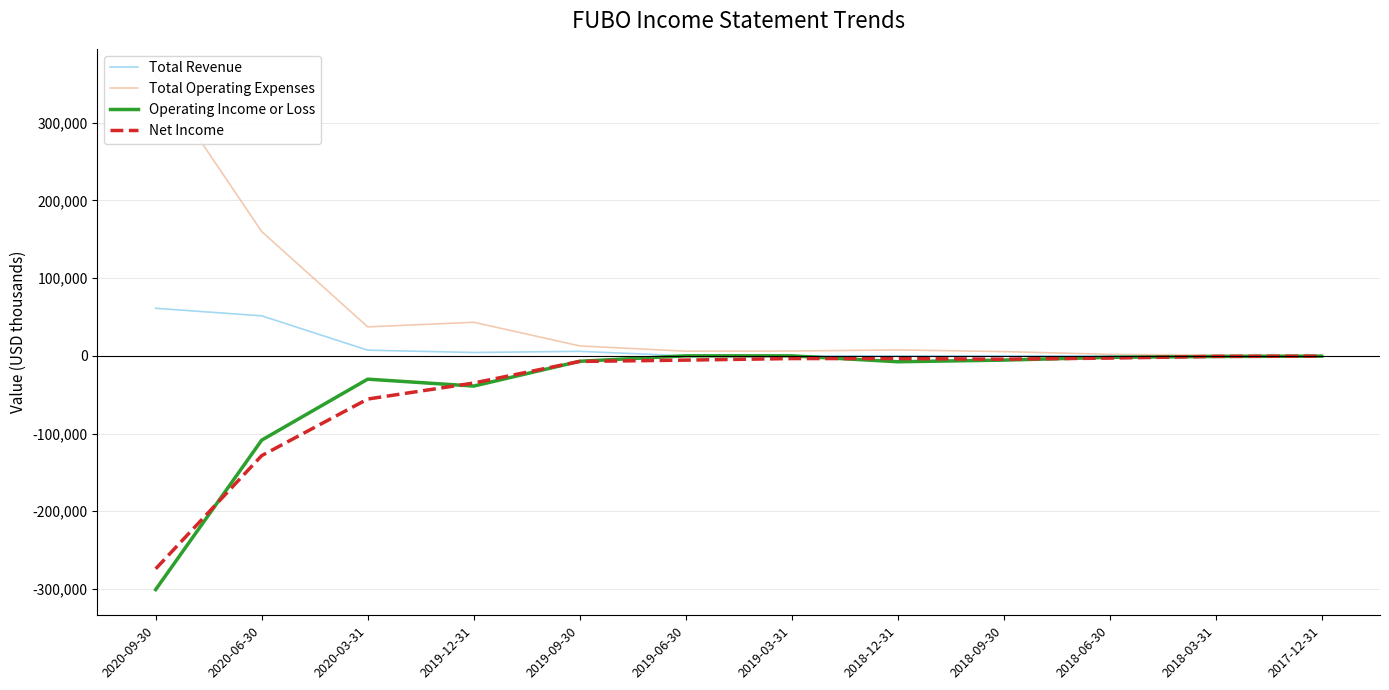

What is the smallest value displayed?

-300800